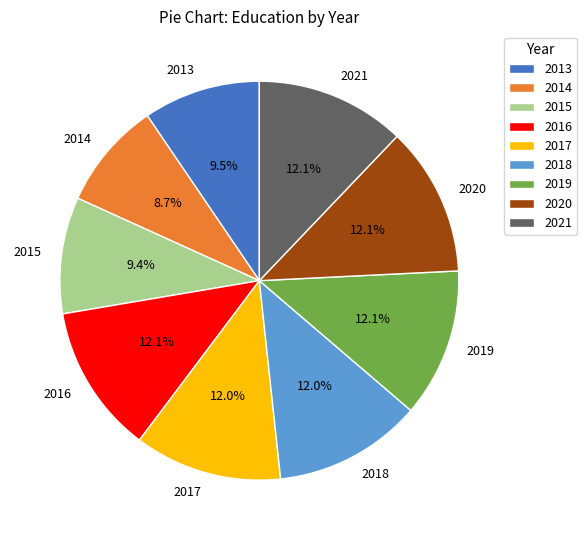

Is 2013 the majority of the pie?

No